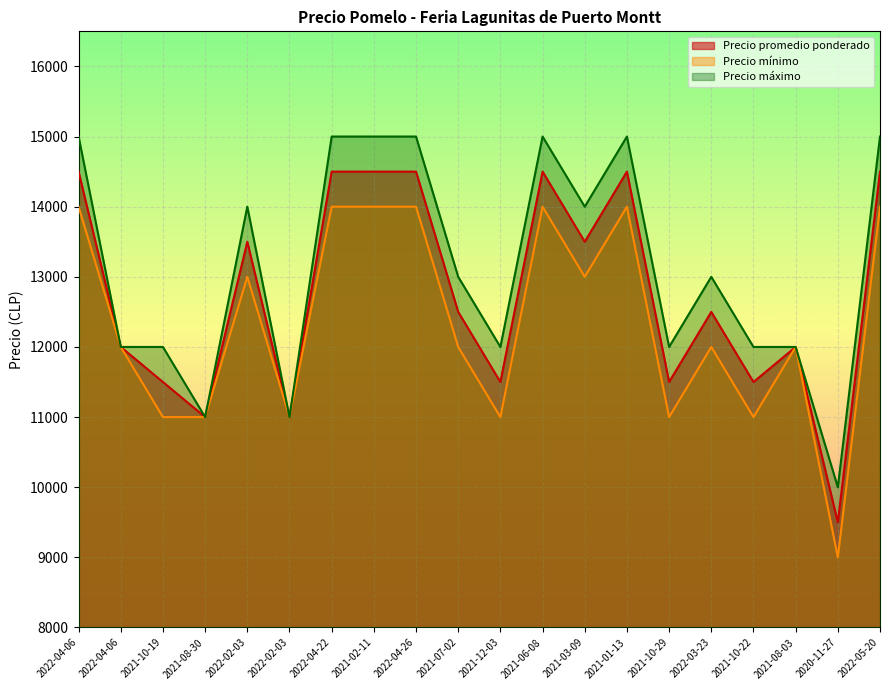

What is the difference between the maximum and minimum values in the Precio minimo series?

5000